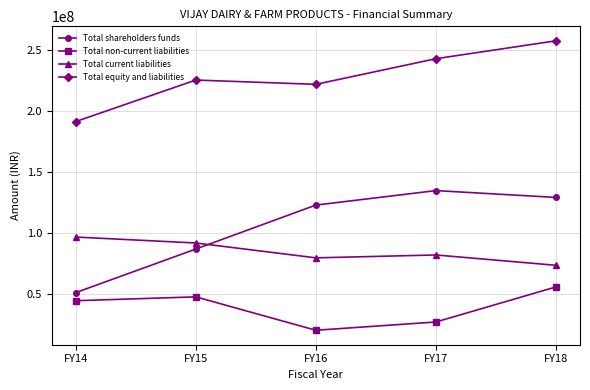

What are all the series names shown in the legend?

Total shareholders funds, Total non-current liabilities, Total current liabilities, Total equity and liabilities